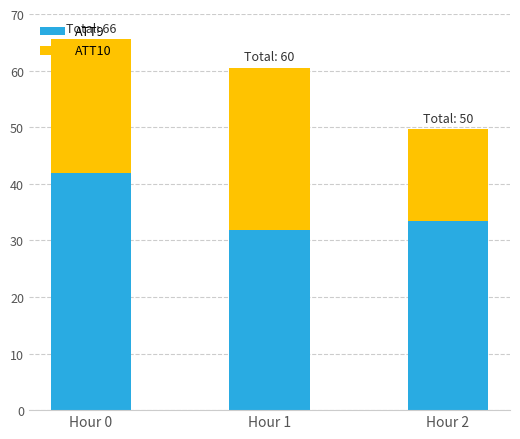

What value does the ATT9 series have at Hour 1?

31.8